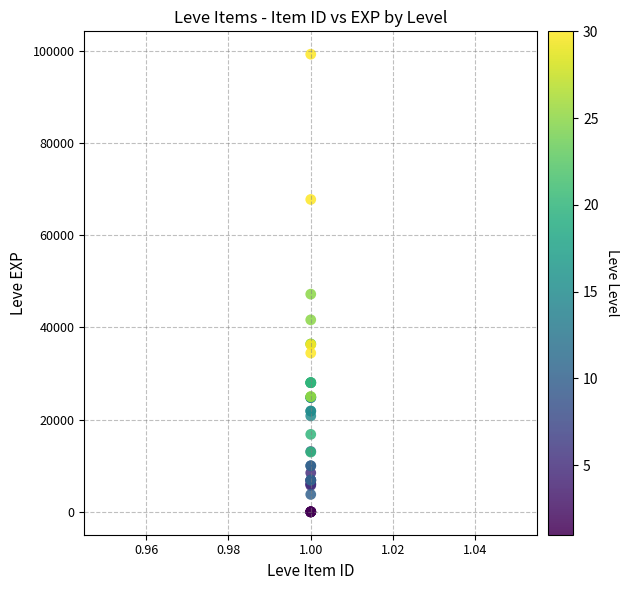

What Y value in the scatter plot is closest to 49610?

47200